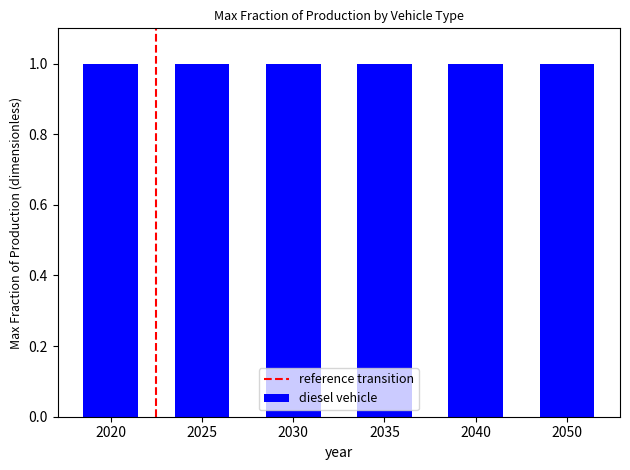

Does the chart contain any negative values?

No